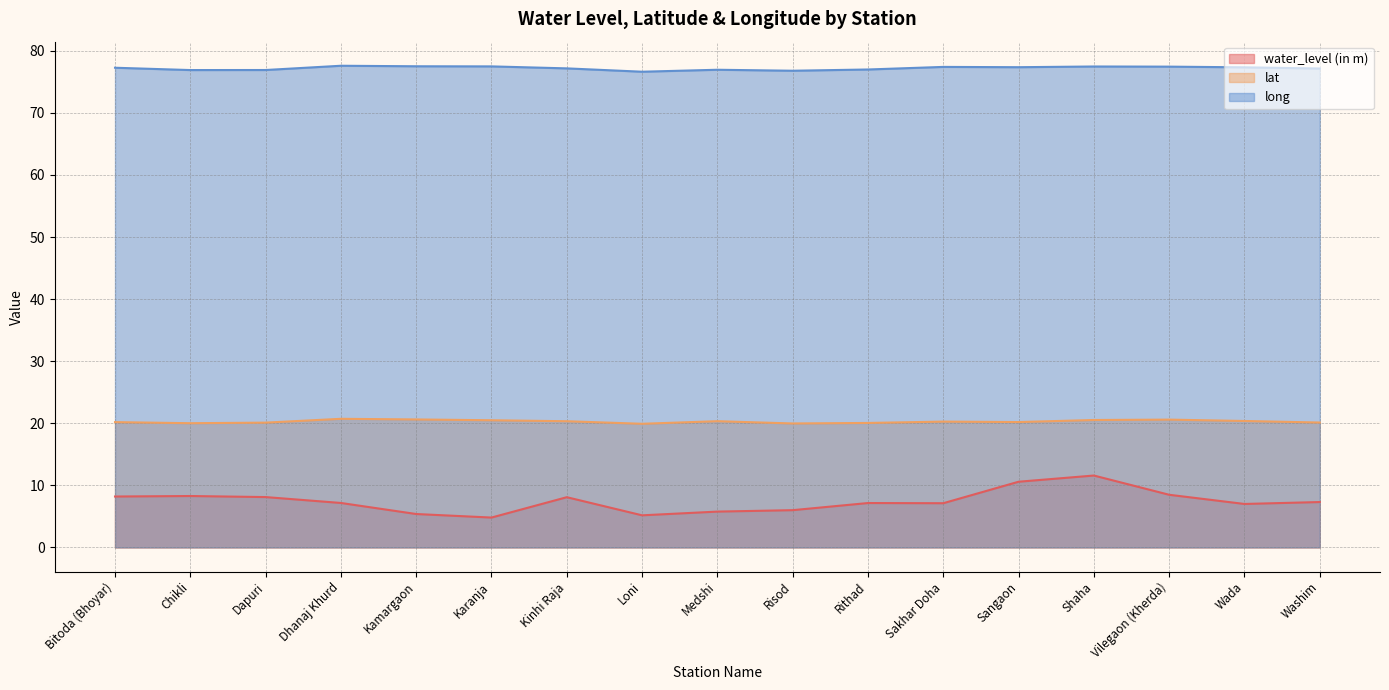

Which has a higher value, Kinhi Raja or Risod?

Kinhi Raja